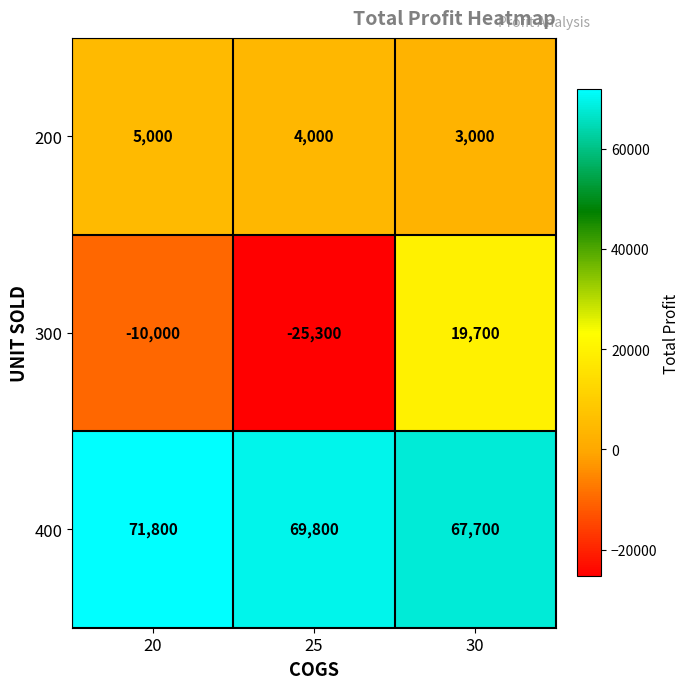

What is the difference between the maximum and minimum values in the 400 series?

4100